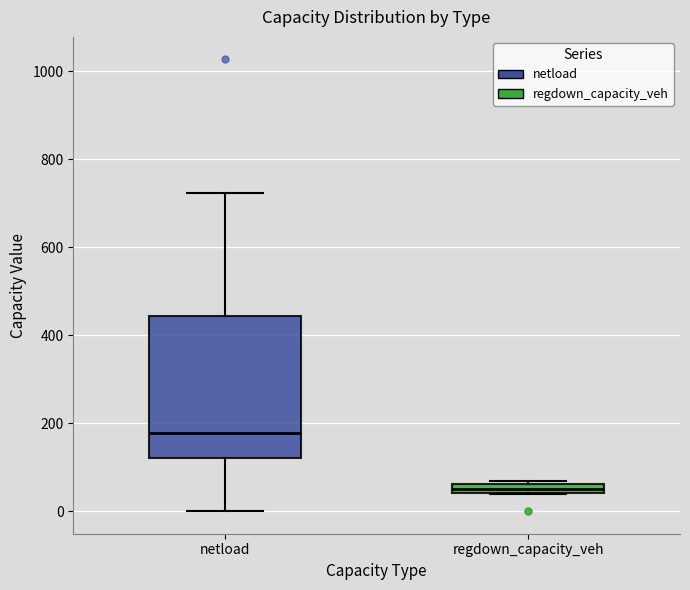

Which box is the tallest, from its lower edge to its upper edge?

netload